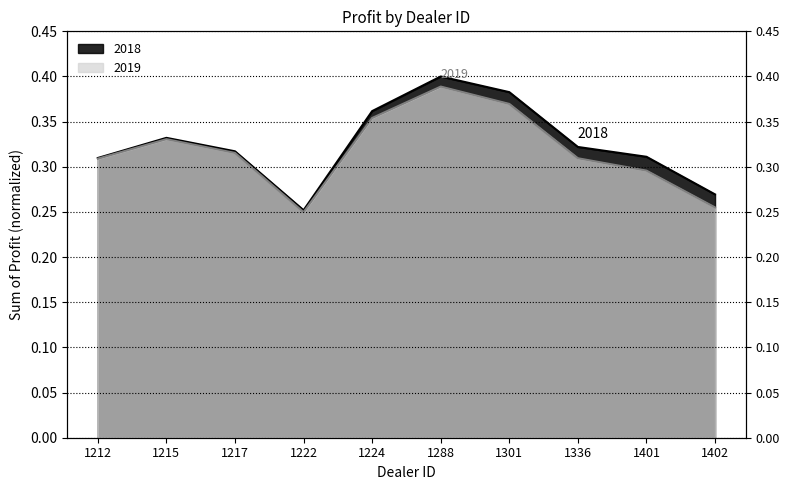

Rank the series by their average value, from highest to lowest.

2018, 2019